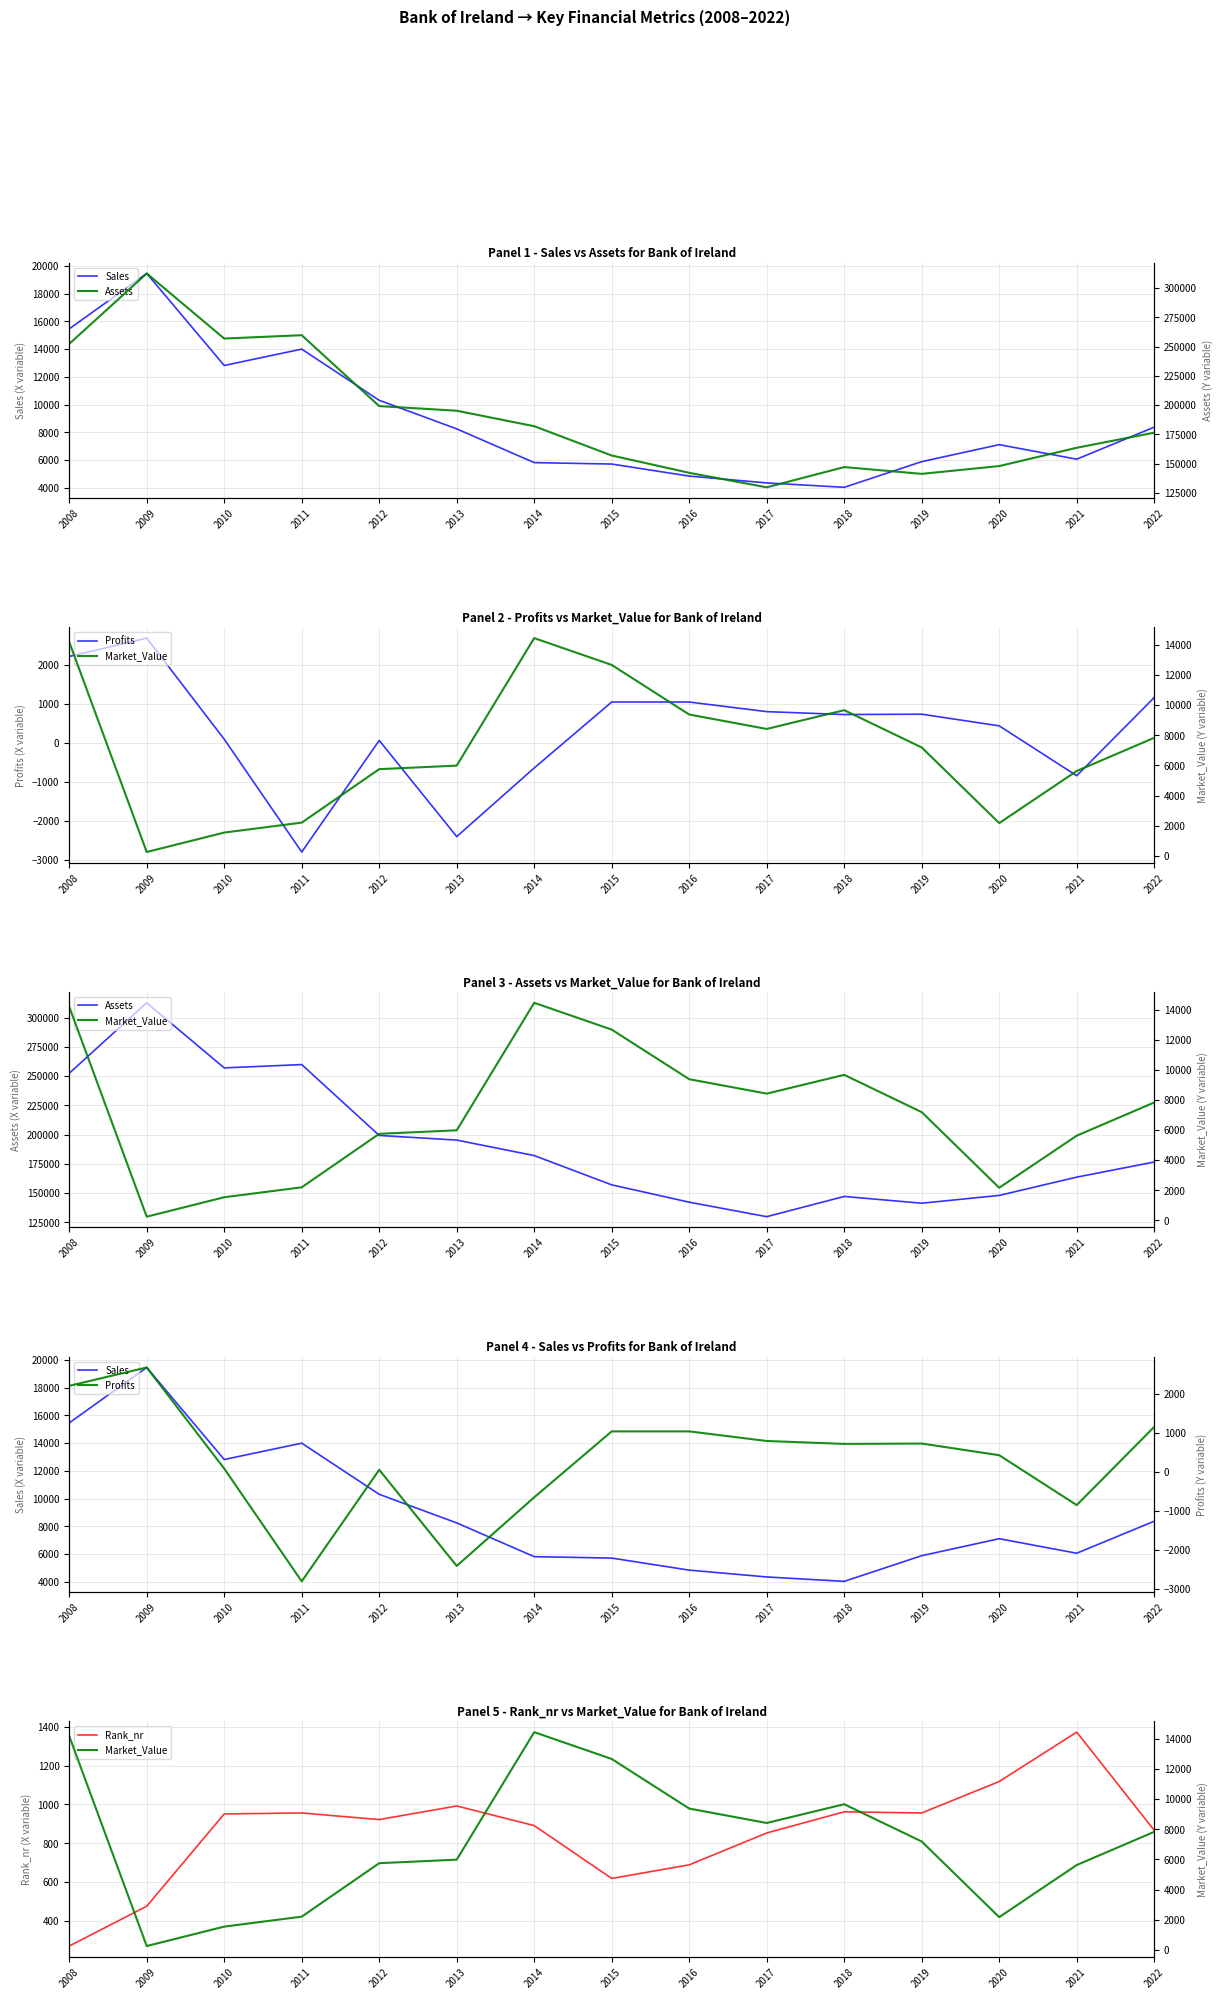

What is the minimum value shown in the chart?

-2800.0